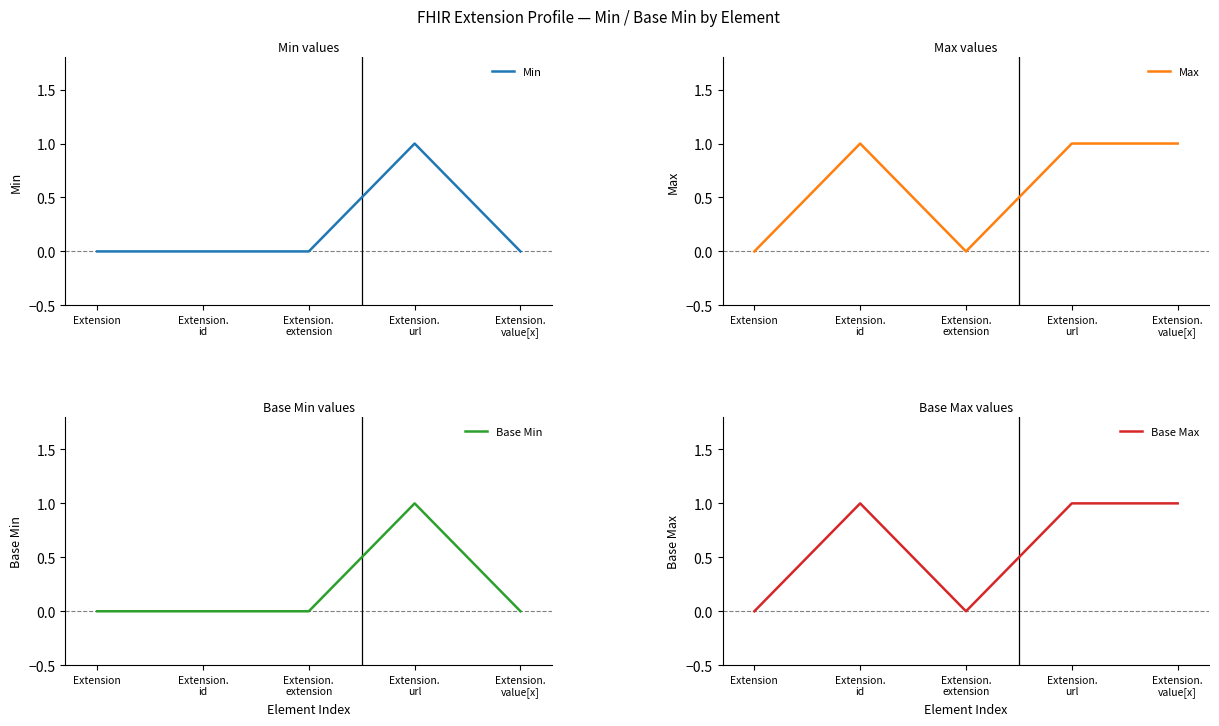

What is the average value of the Max series?

1